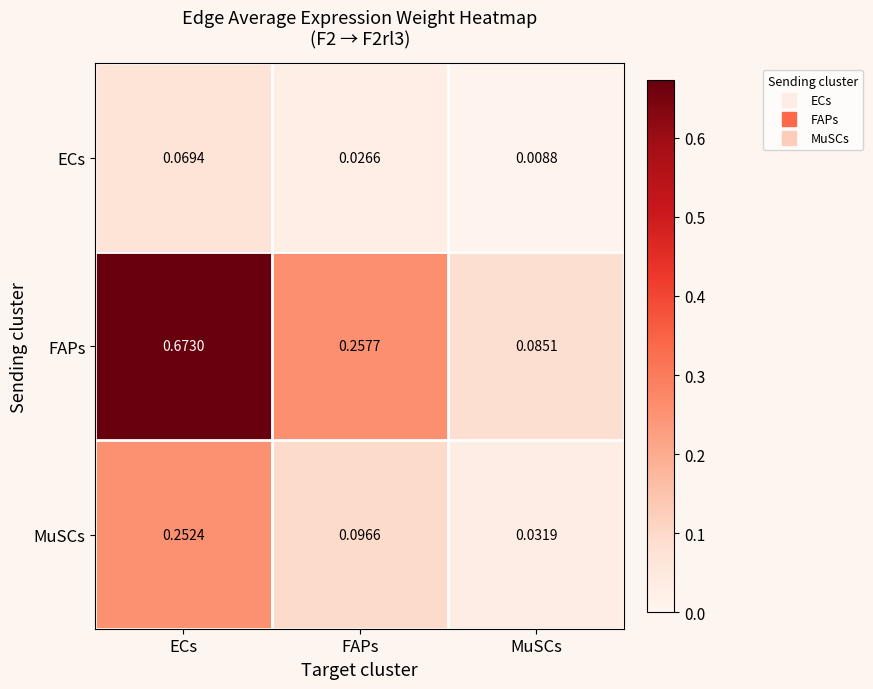

At which category does the chart reach its minimum across all series?

MuSCs